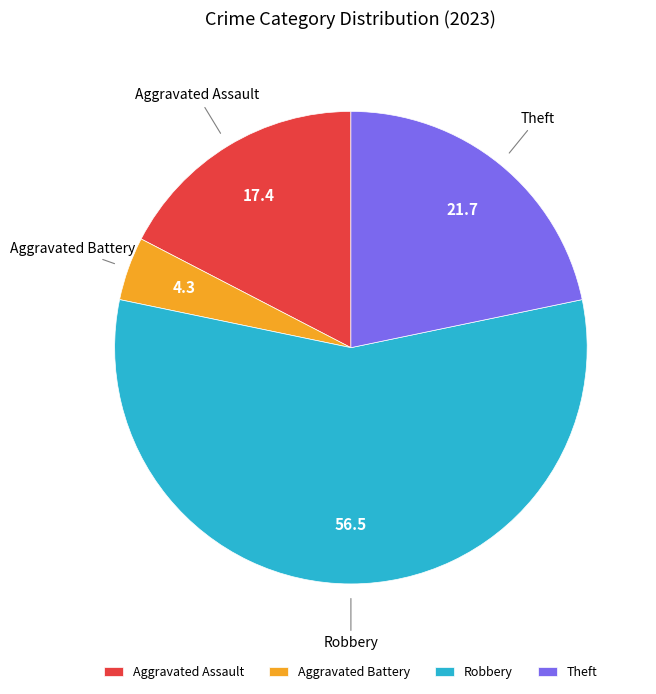

Combined, do Robbery and Aggravated Battery account for over 50%?

Yes